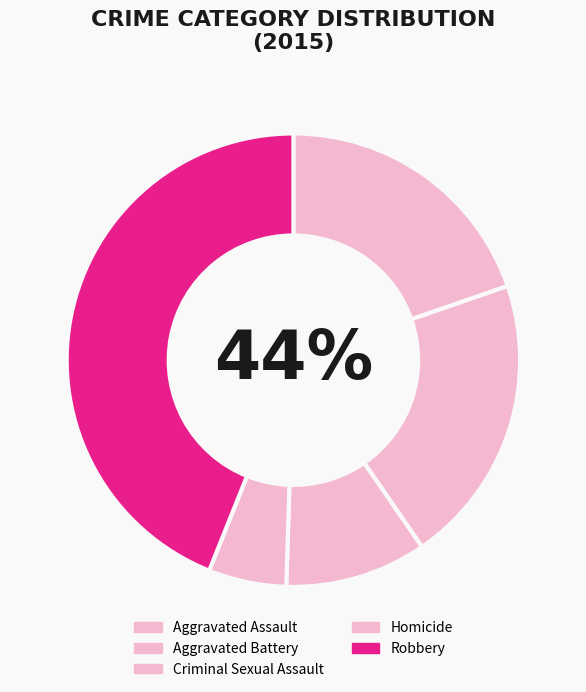

To the nearest percent, what is the combined percentage of Robbery and Homicide?

49%